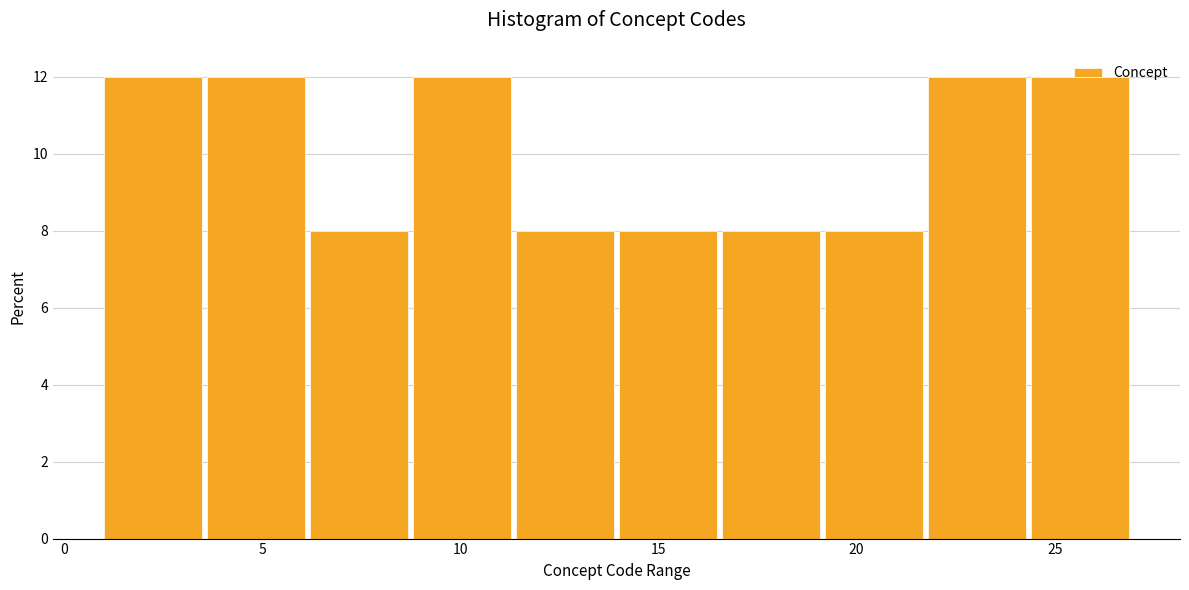

What is the height of the bar covering 11.4 to 14.0 on the x-axis? Neither the bar edges nor the heights are printed on the chart, so give them approximately, as read against the axes.

8